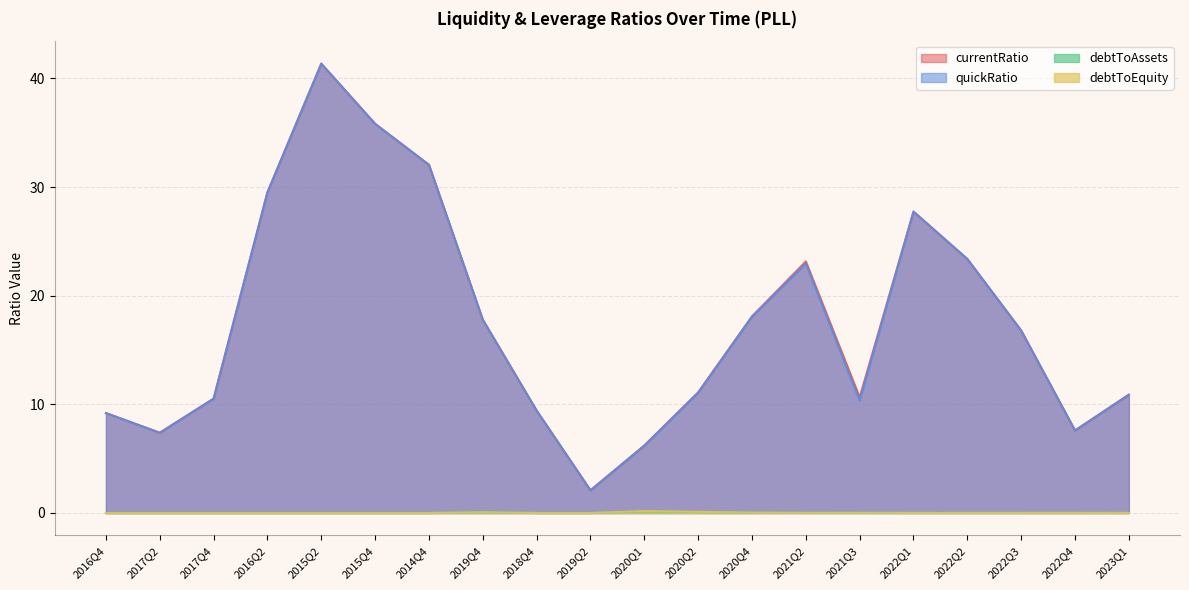

What is the approximate value of quickRatio at 2019Q4?

17.8